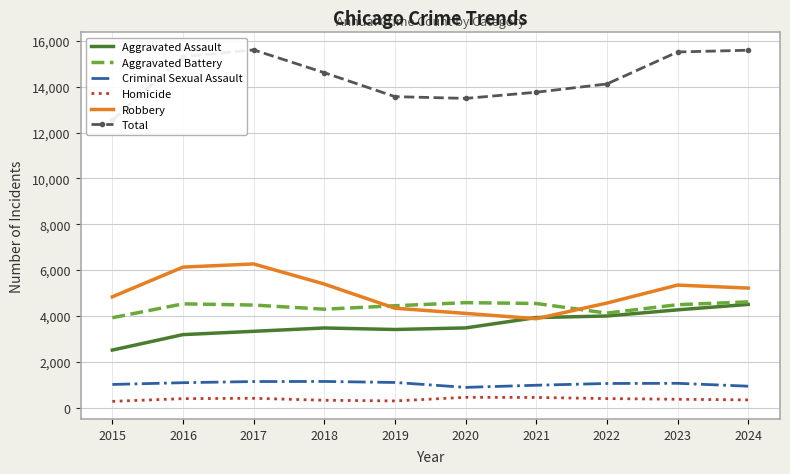

How many interior local valleys does the Robbery series have?

1